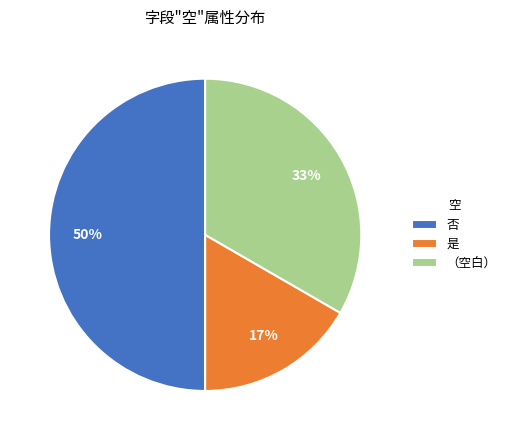

To the nearest percent, what is the difference between the largest and smallest slice percentages?

33%